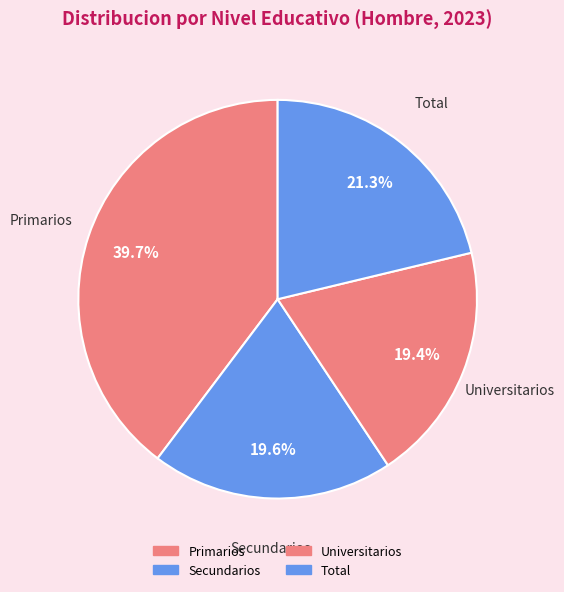

To the nearest percent, what is the combined percentage of Primarios and Secundarios?

59%